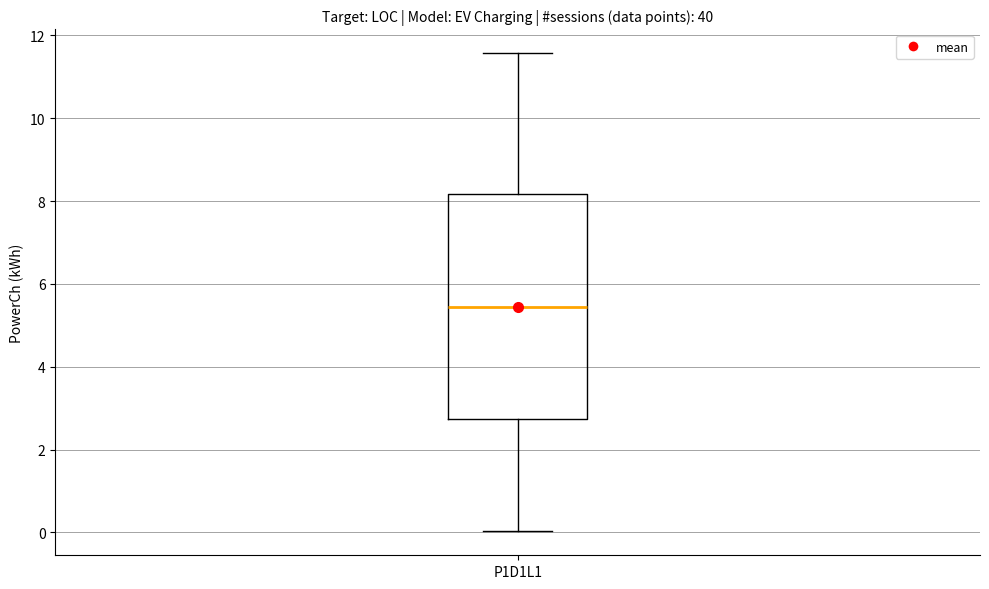

Where does the upper whisker of the box for P1D1L1 end on the y-axis? The values are not printed on the chart, so give them approximately, as read against the axis.

11.6